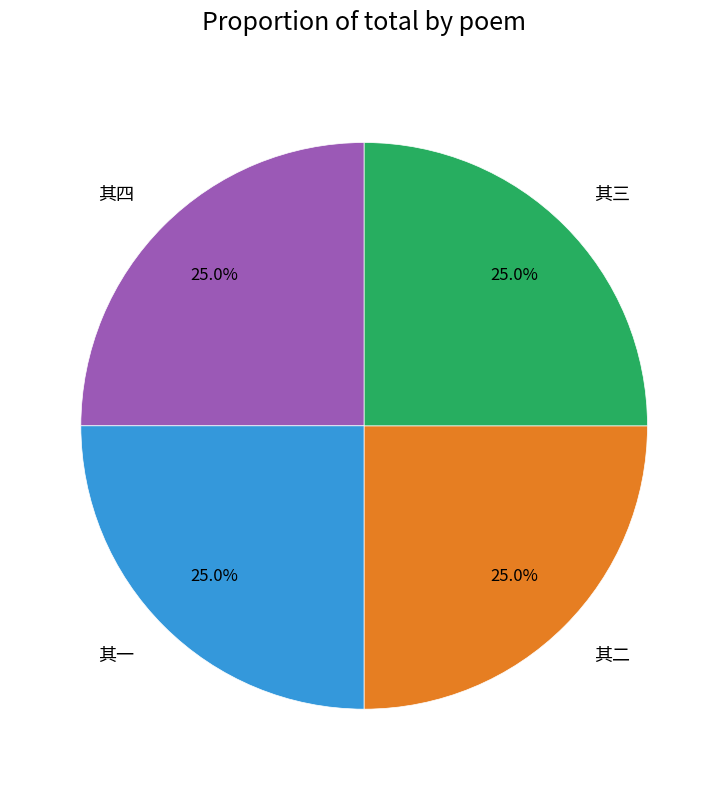

To the nearest percent, what is the combined percentage of 其一 and 其二?

50%